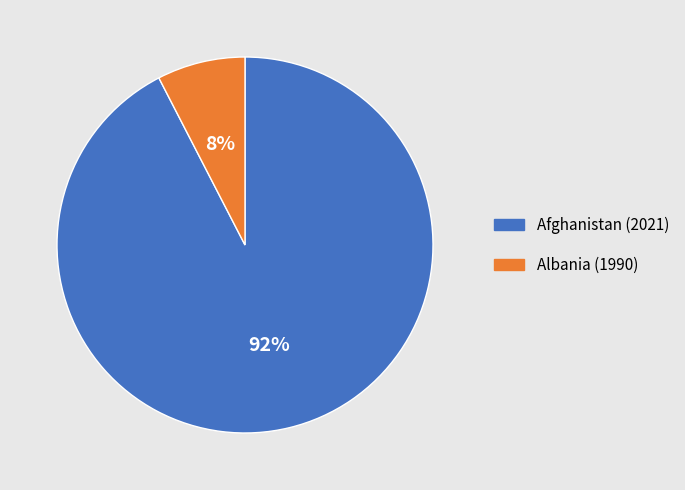

Between Albania (1990) and Afghanistan (2021), which is larger?

Afghanistan (2021)